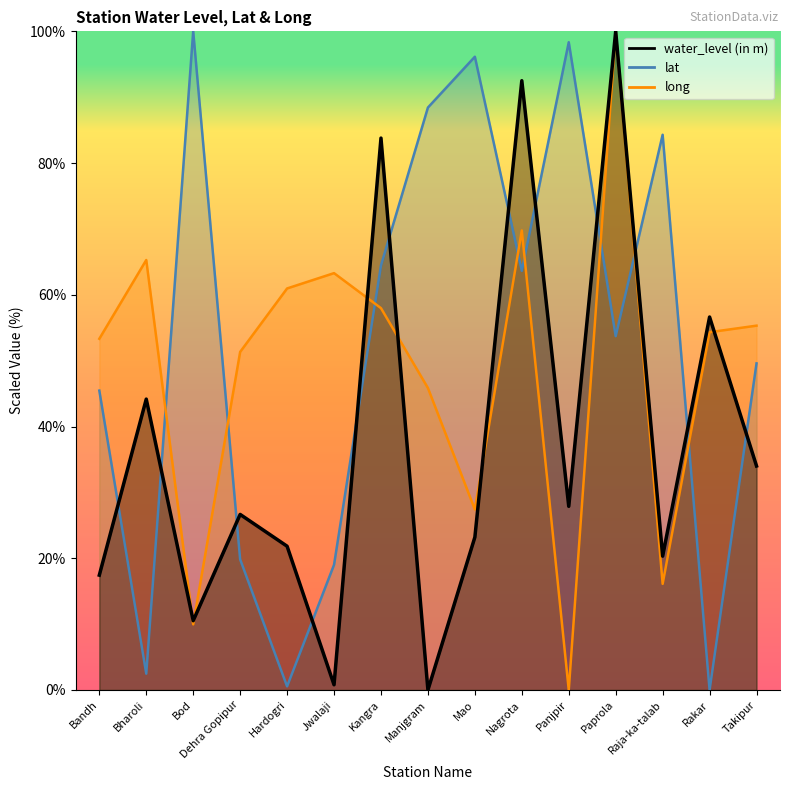

Reading left to right, extract all data points from this chart.

water_level (in m): 17.4	44.2	10.5	26.7	21.8	0.8	83.8	0.0	23.2	92.5	27.9	100.0	20.3	56.6	34.0
lat: 45.5	2.5	100.0	19.8	0.6	19.0	64.5	88.4	96.1	63.6	98.3	53.7	84.3	0.0	49.6
long: 53.3	65.3	10.0	51.3	61.0	63.3	58.0	45.8	27.4	69.8	0.0	100.0	16.1	54.3	55.3